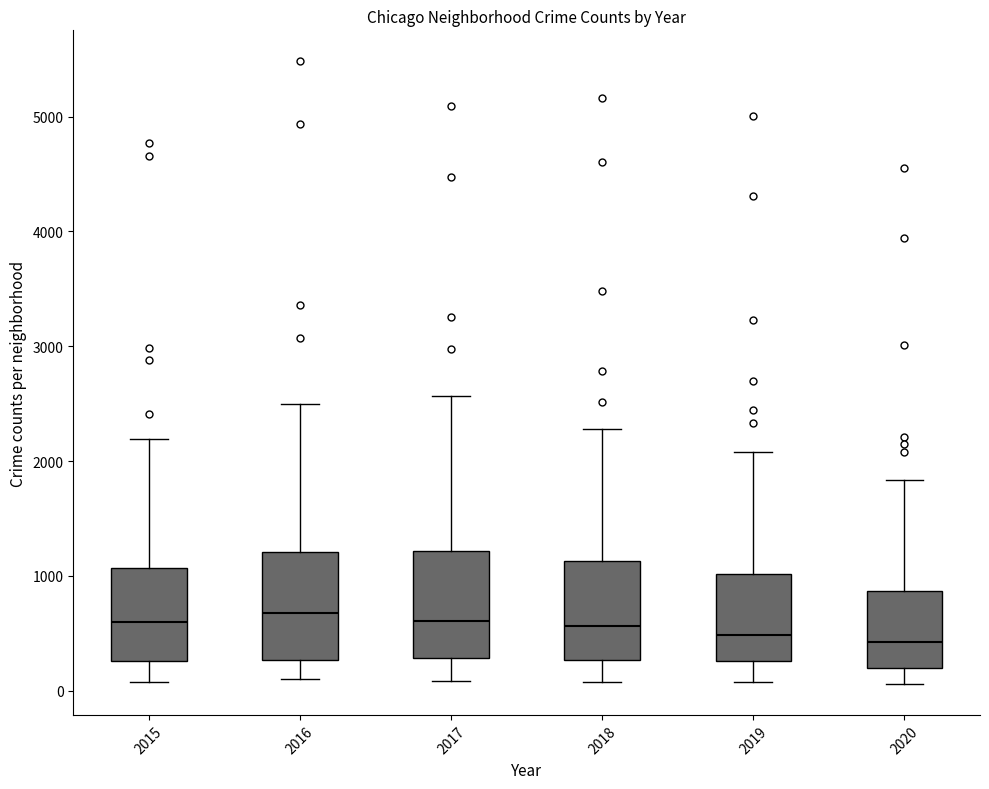

Reading left to right, read every box against the y-axis: the position of its median line, the range the box covers, and the ends of its whiskers. The values are not printed on the chart, so give them approximately, as read against the axis.

2015: median 600, box 300 to 1100, whiskers 100 to 2200
2016: median 700, box 300 to 1200, whiskers 100 to 2500
2017: median 600, box 300 to 1200, whiskers 100 to 2600
2018: median 600, box 300 to 1100, whiskers 100 to 2300
2019: median 500, box 300 to 1000, whiskers 100 to 2100
2020: median 400, box 200 to 900, whiskers 100 to 1800